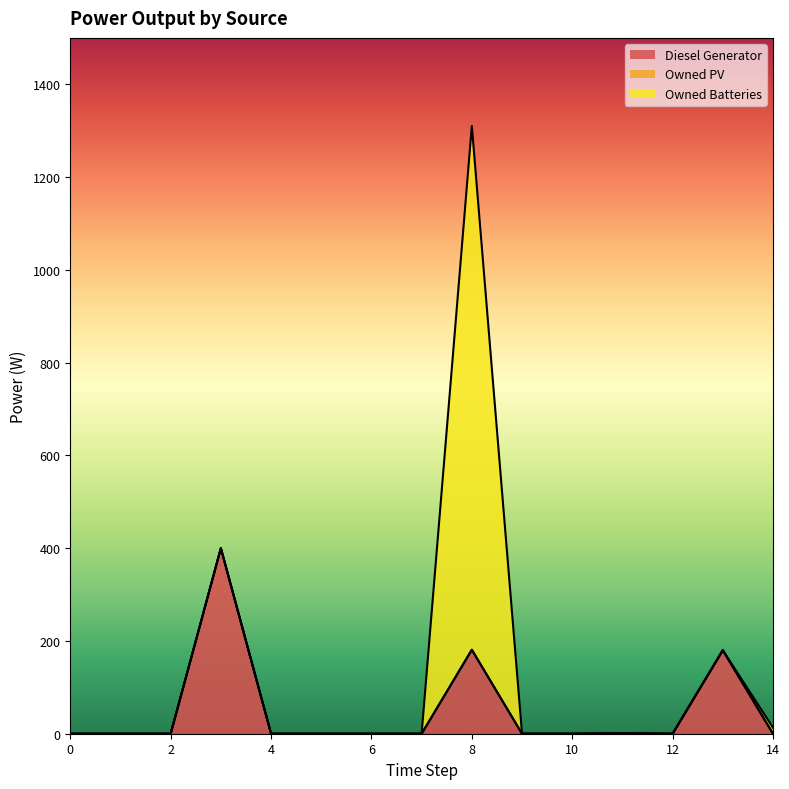

Rank the categories by Owned Batteries value from highest to lowest.

8, 14, 0, 1, 2, 3, 4, 5, 6, 7, 9, 10, 11, 12, 13